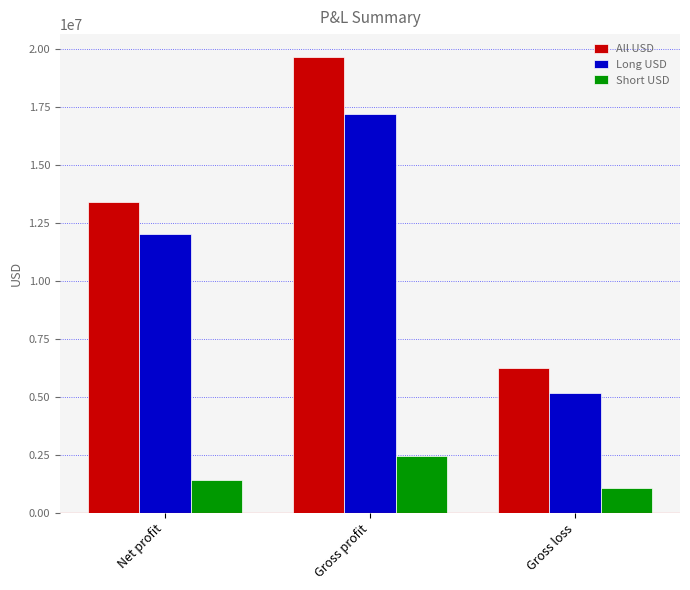

How many categories are shown in the chart?

3